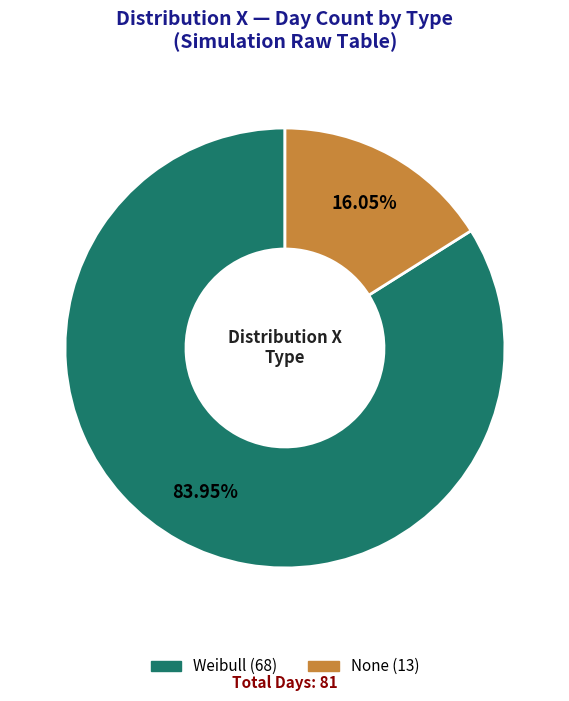

What is the total percentage of Weibull and None?

100.0%